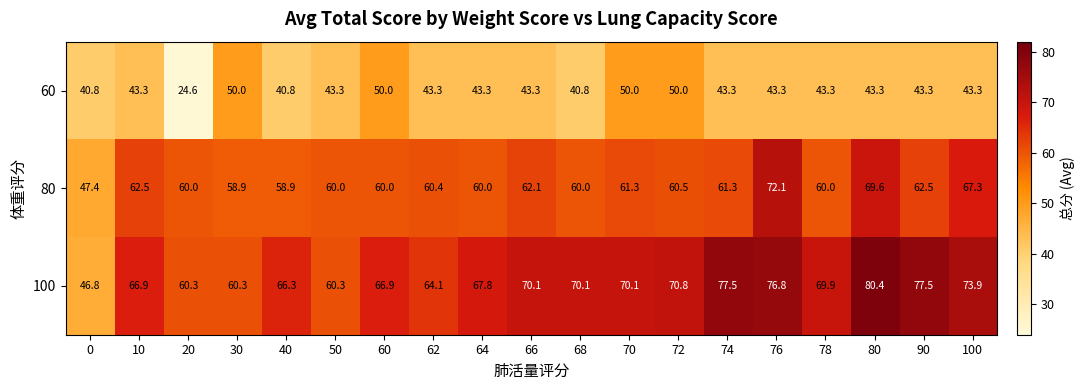

Rank the series by their average value, from lowest to highest.

60, 80, 100